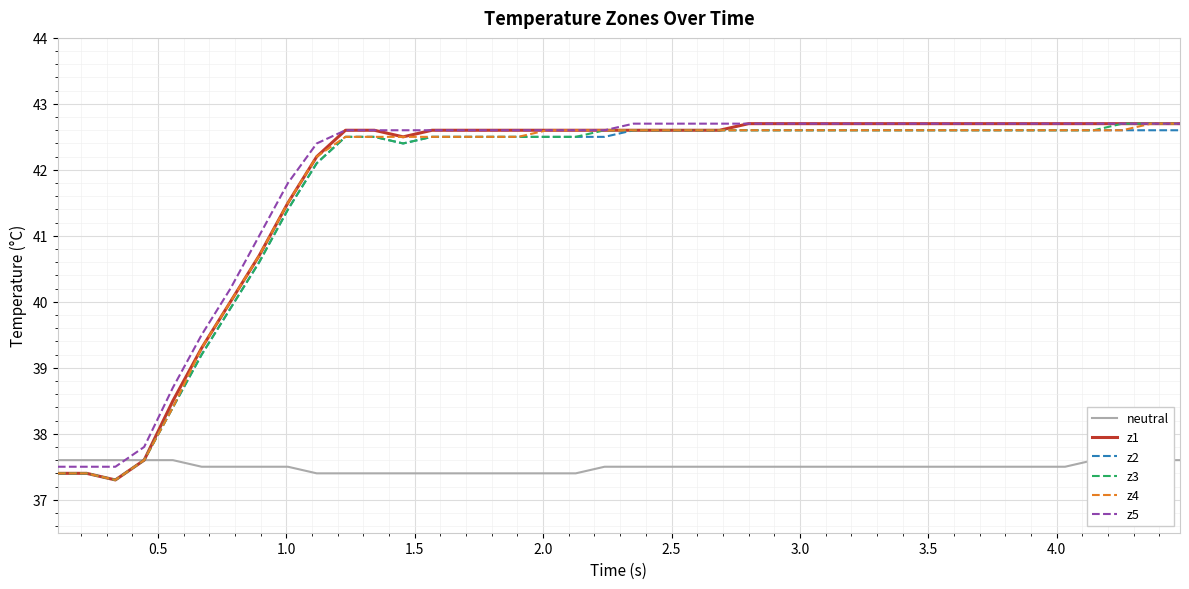

True or false: z4 and z5 cross at least once.

False